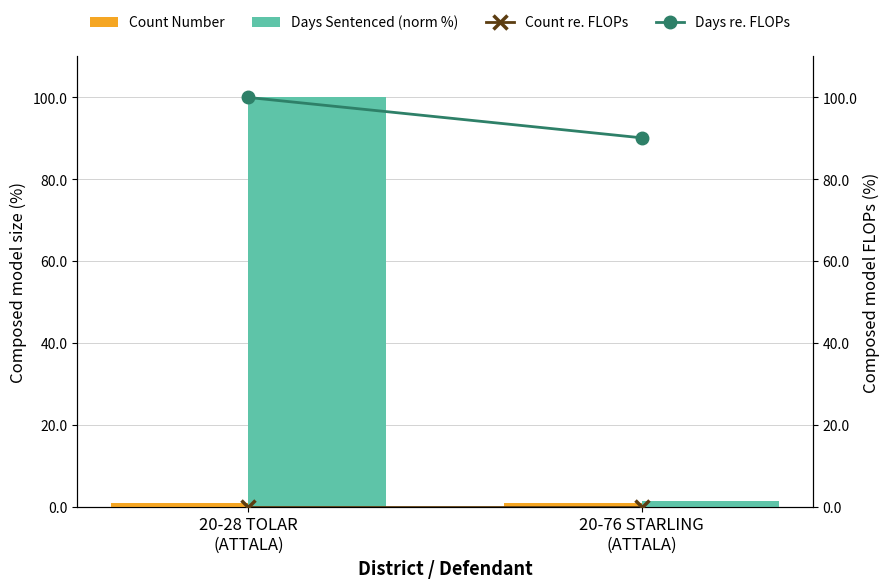

What is the label of the 2nd bar from the right?

20-28 TOLAR
(ATTALA)